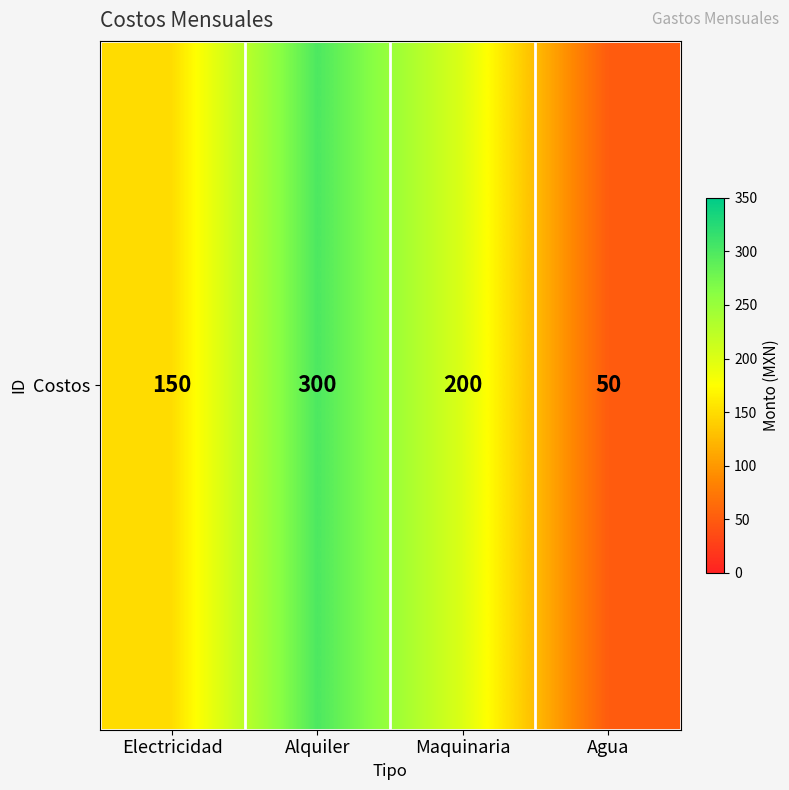

What is the change in value from Alquiler to Agua?

-250